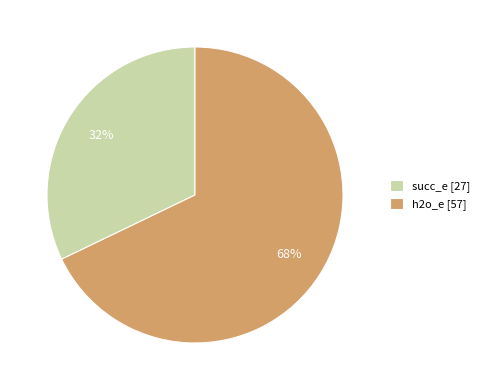

What percentage is the h2o_e slice, to the nearest percent?

68%